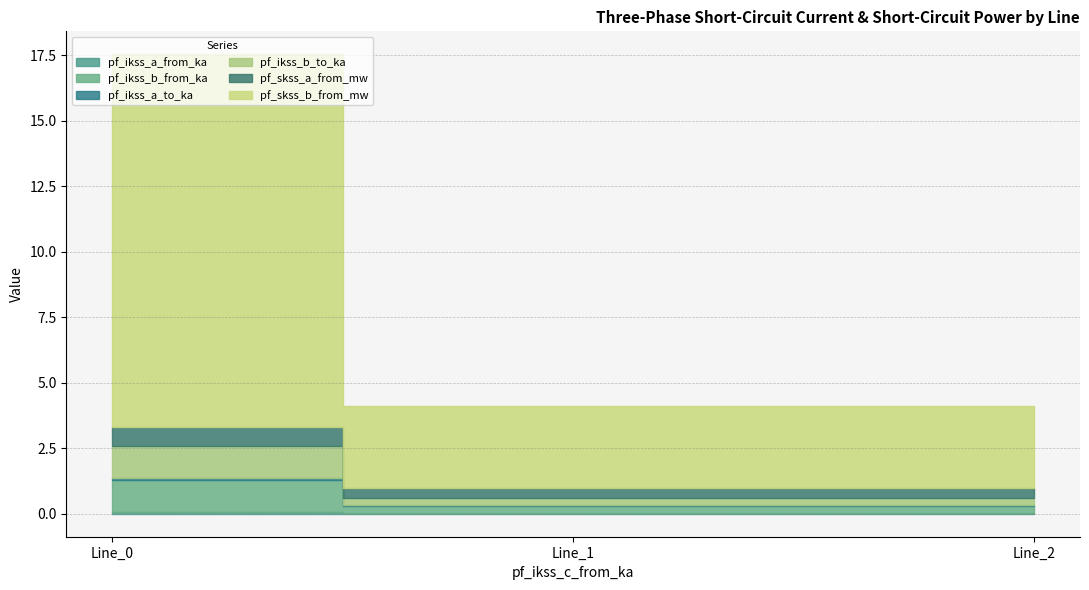

At Line_2, list the series in order from largest to smallest.

pf_skss_b_from_mw, pf_skss_a_from_mw, pf_ikss_b_from_ka, pf_ikss_b_to_ka, pf_ikss_a_to_ka, pf_ikss_a_from_ka